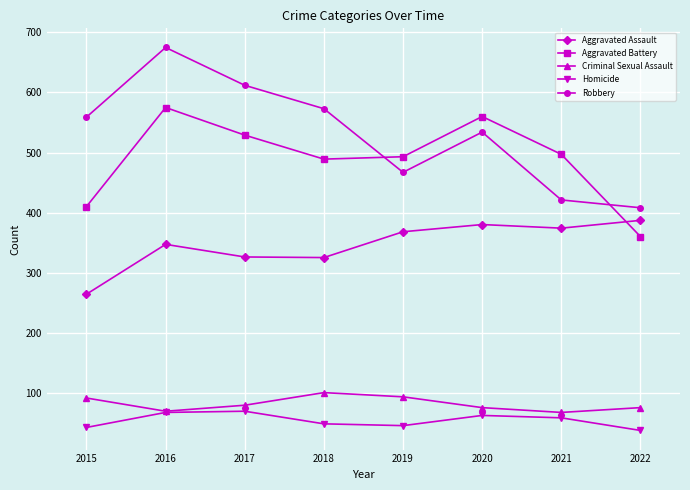

At how many categories does at least one series exceed 430?

7